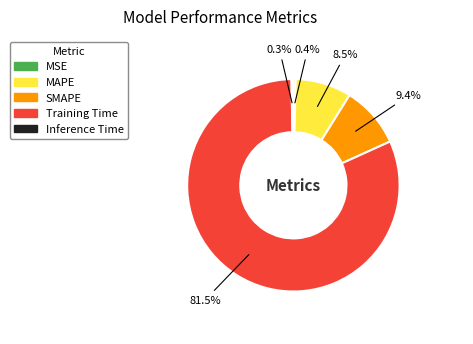

Which category accounts for the majority?

Training Time